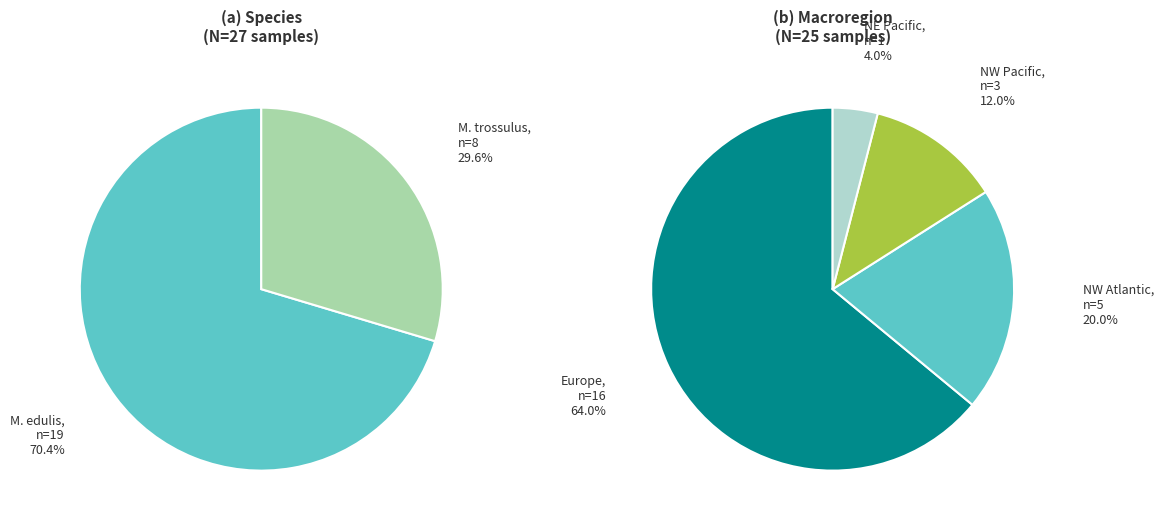

Does M. trossulus account for over 50% of the chart?

No